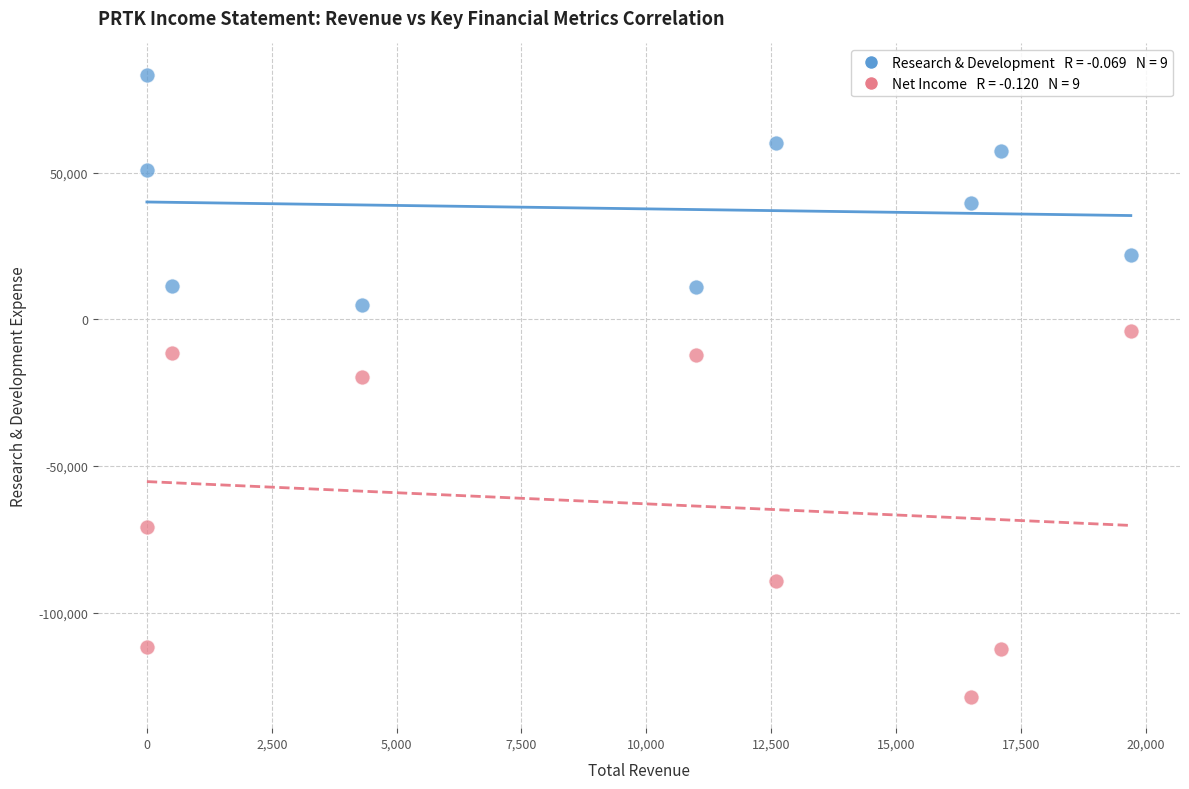

Across all series, what Y value is closest to -22650?

-19800